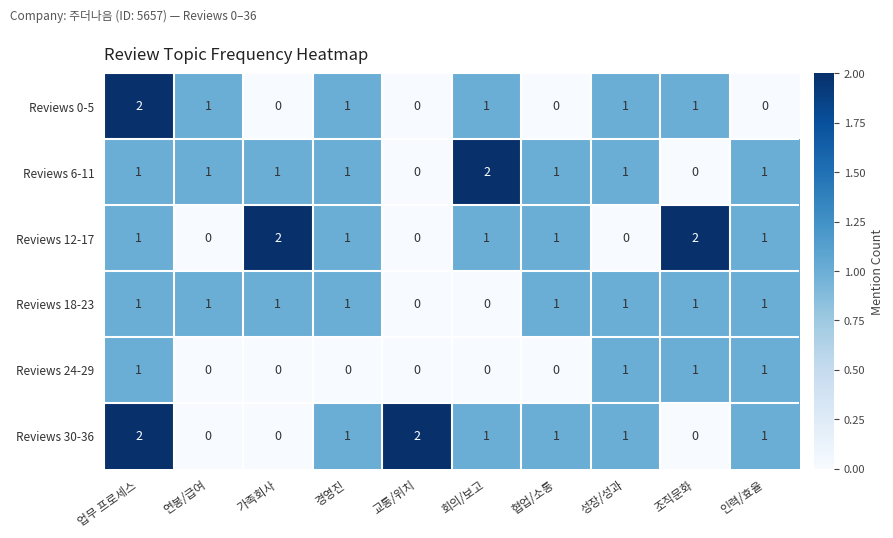

Which category has the highest value in the Reviews 6-11 series?

회의/보고